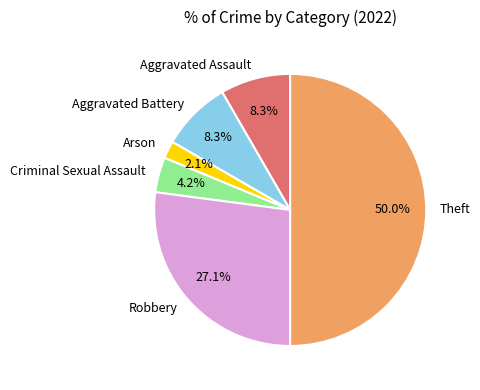

Which category has the biggest portion of the pie?

Theft